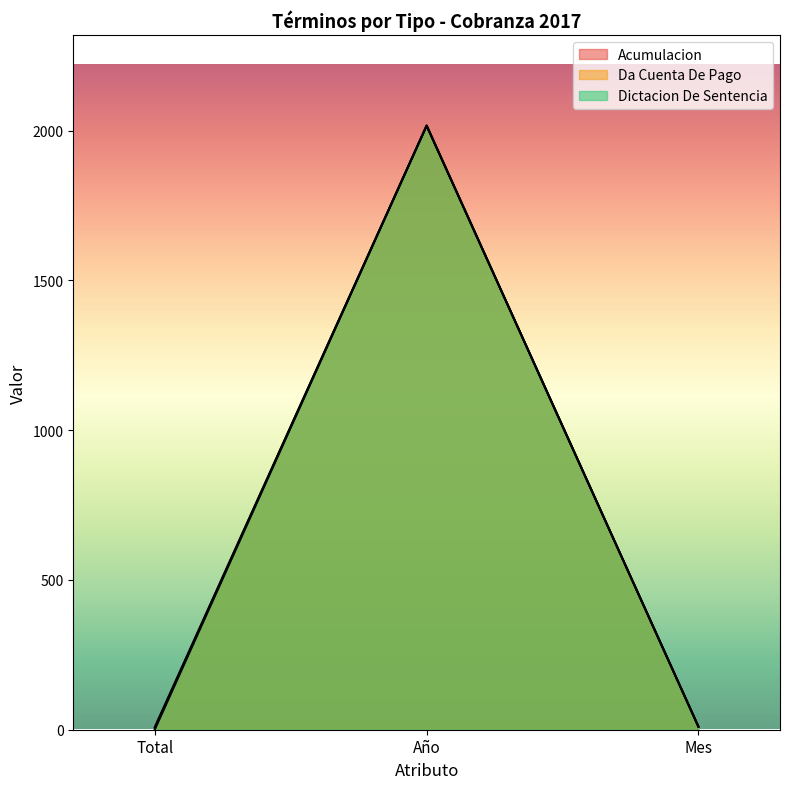

List the labels in order of Da Cuenta De Pago value, largest first.

Año, Mes, Total